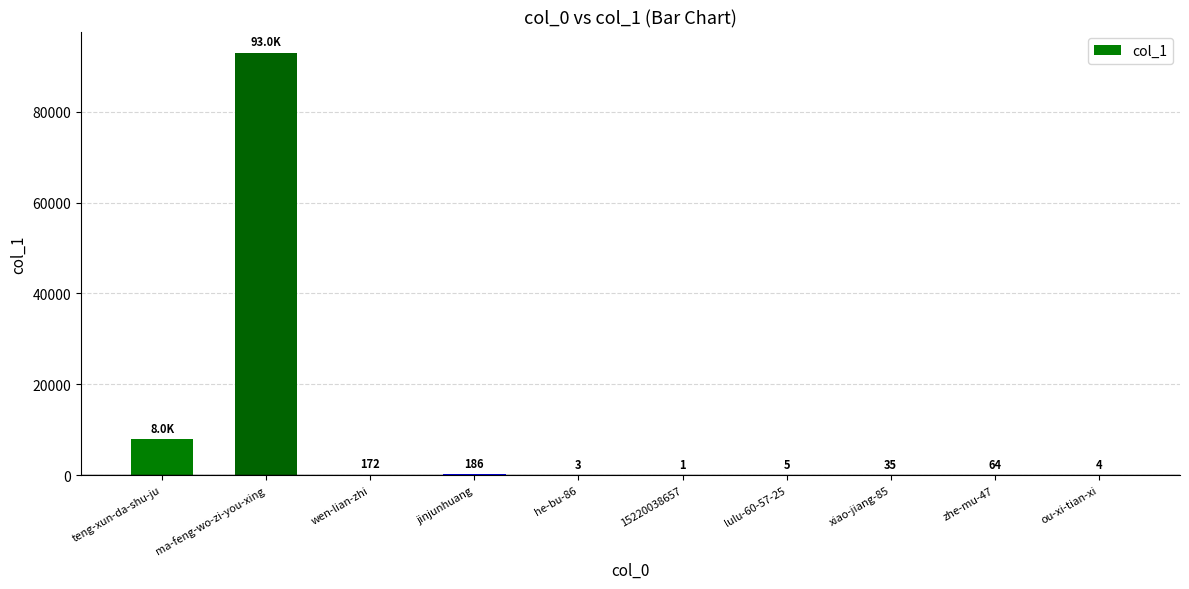

What is the greatest value displayed?

92954